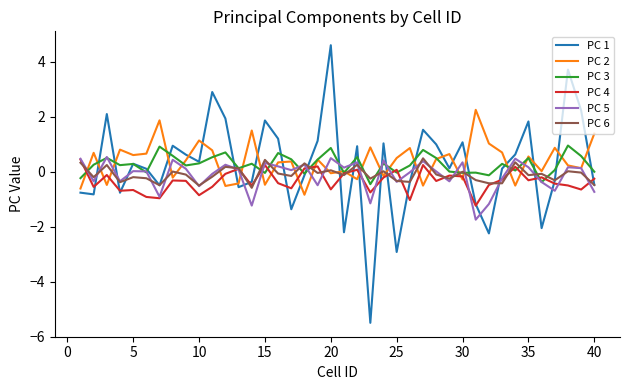

What are all the series names shown in the legend?

PC 1, PC 2, PC 3, PC 4, PC 5, PC 6